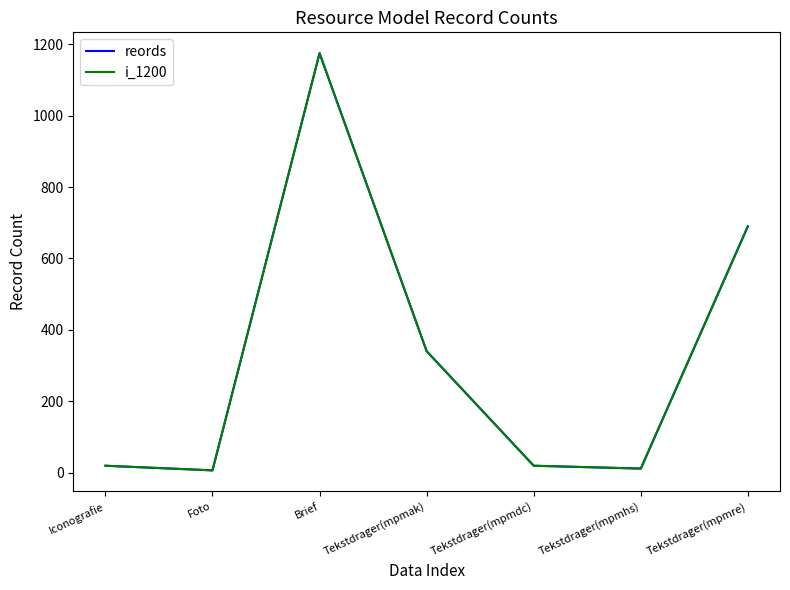

Does the chart display data point markers on the line(s)?

No